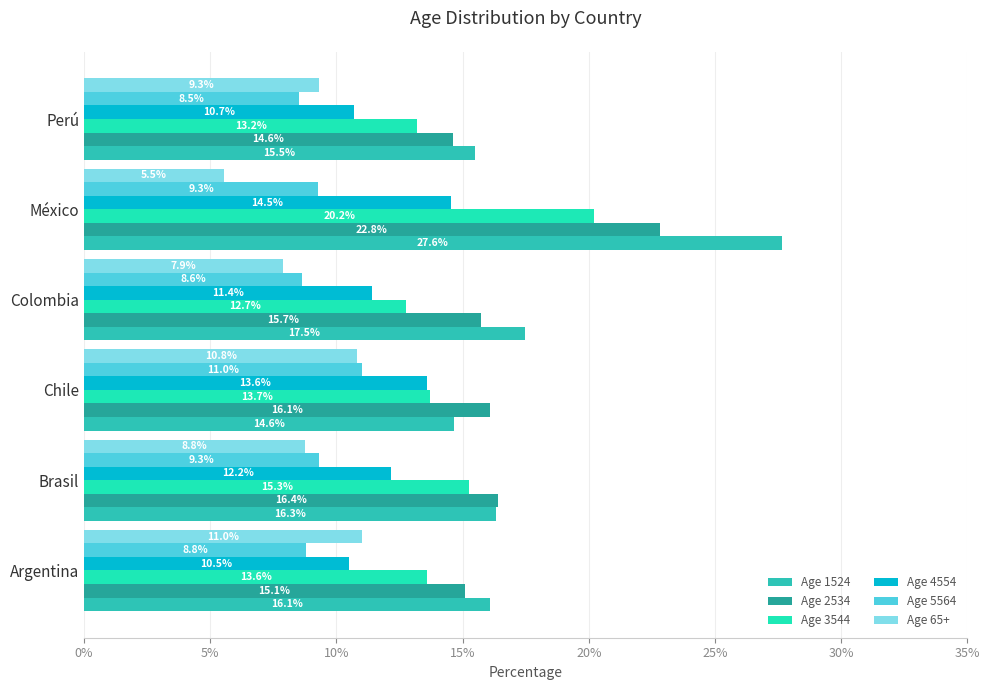

Does the chart contain any negative values?

No